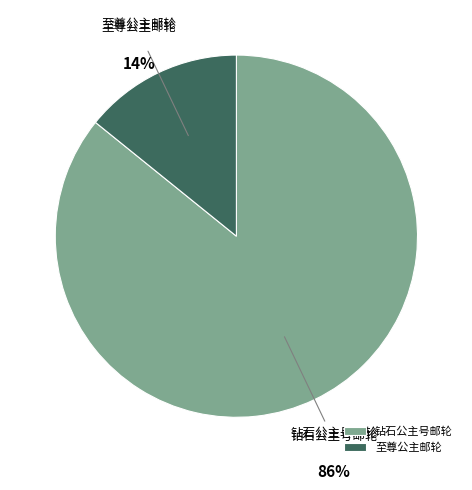

Does 至尊公主邮轮 account for over 50% of the chart?

No